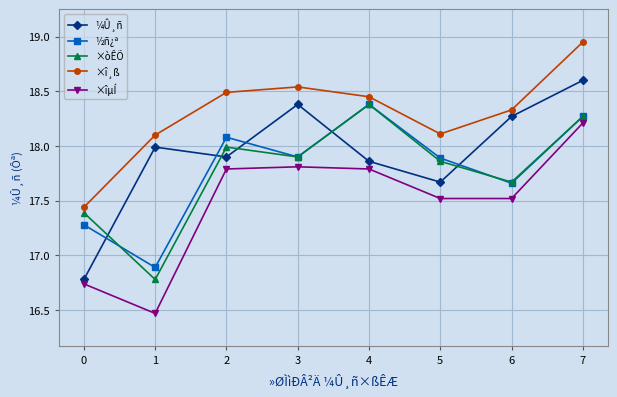

Between 0 and 1, which series saw the biggest shift?

¼Û¸ñ